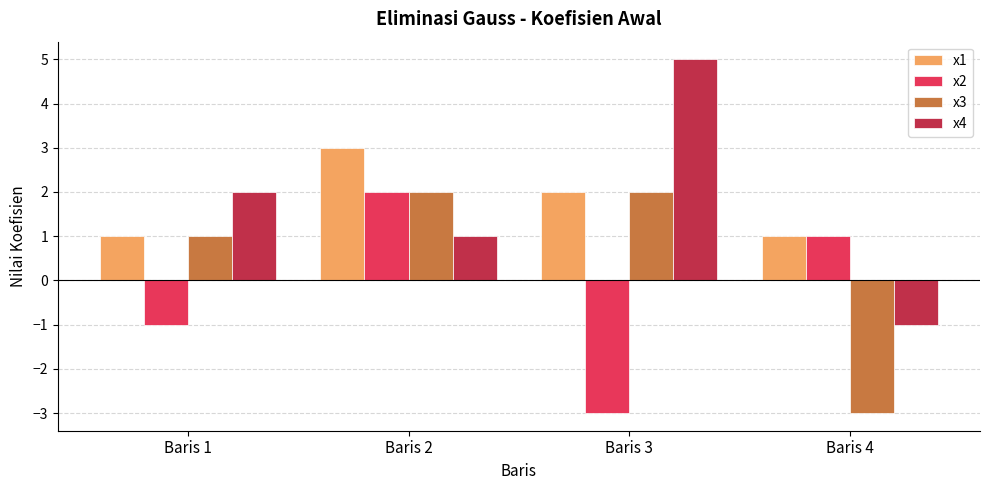

Is the value of x1 at Baris 1 greater than the value of x2 at Baris 2?

No